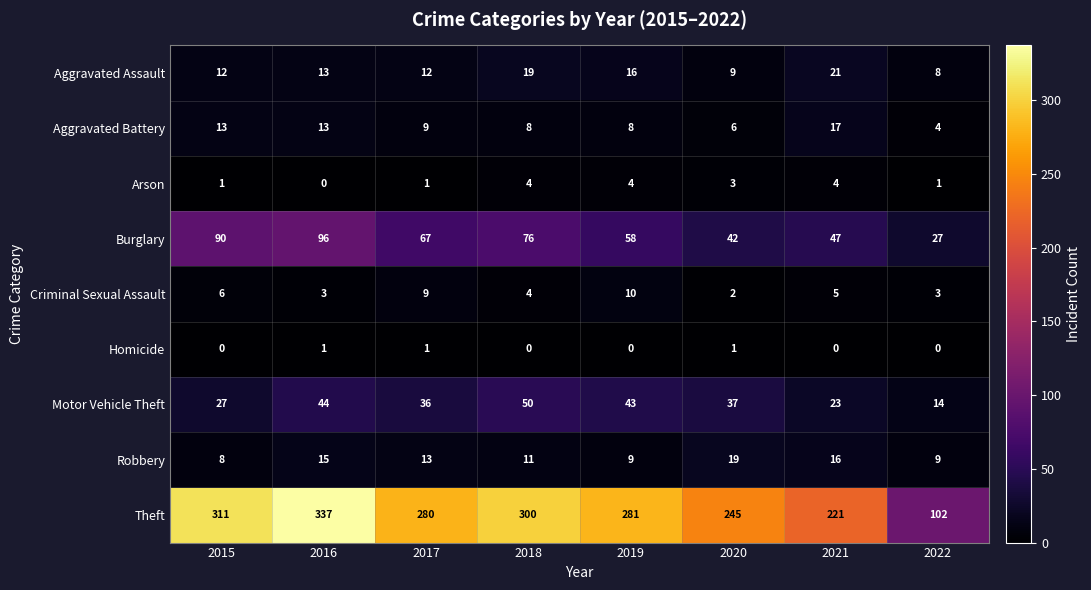

What is the total value across all series at 2017?

428